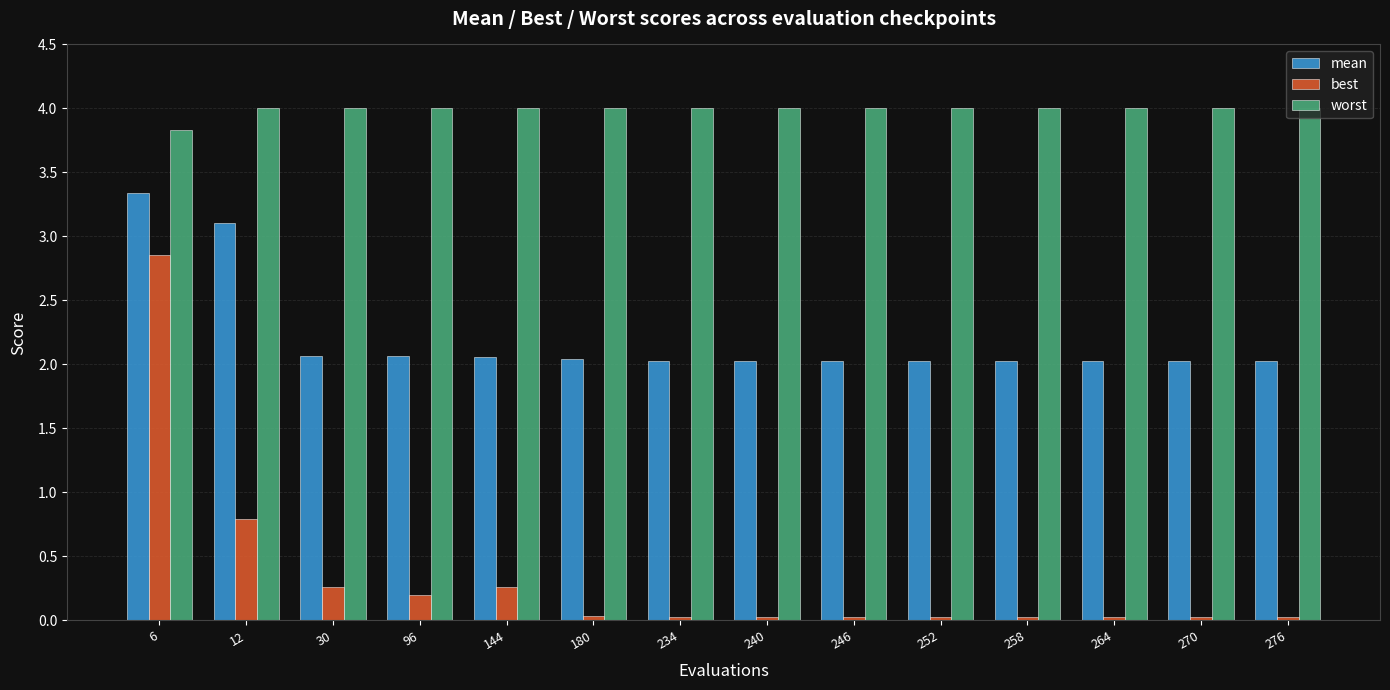

What is the spread (max minus min) of values at 240?

4.0